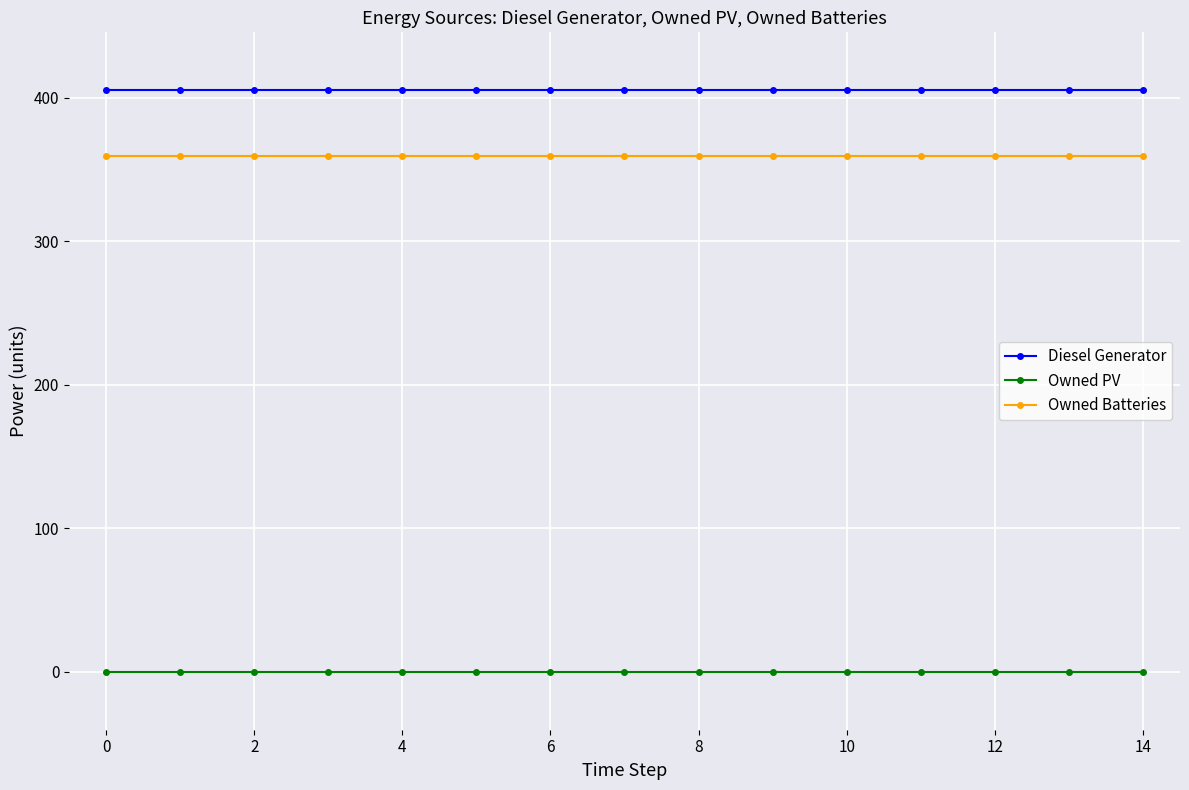

What is the average value of the Owned Batteries series?

359.0